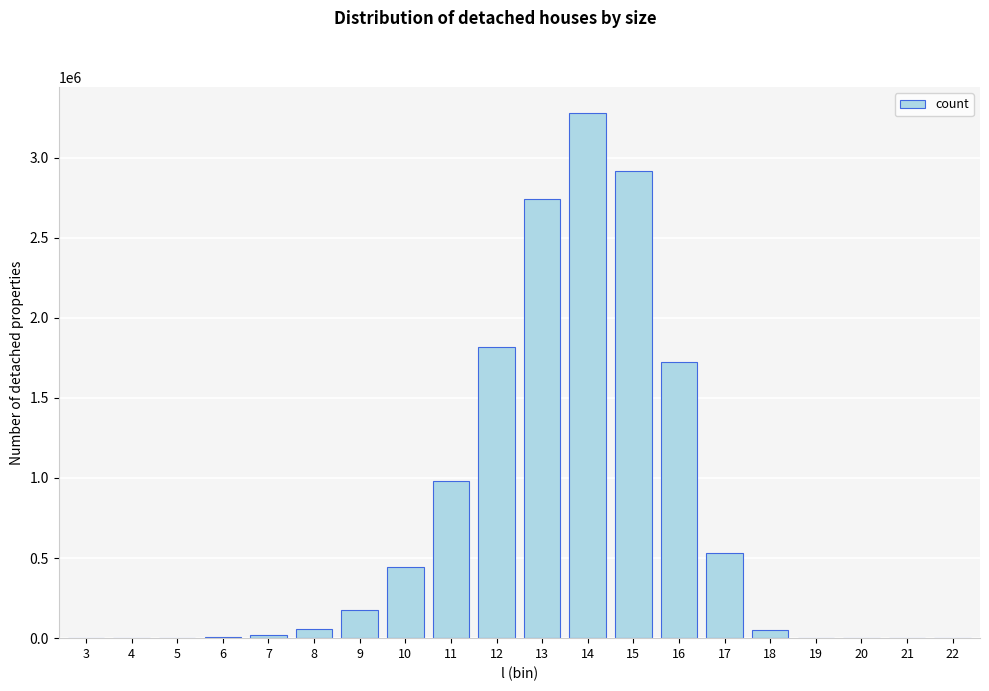

Is it true that the value at 12 is 1815071?

True